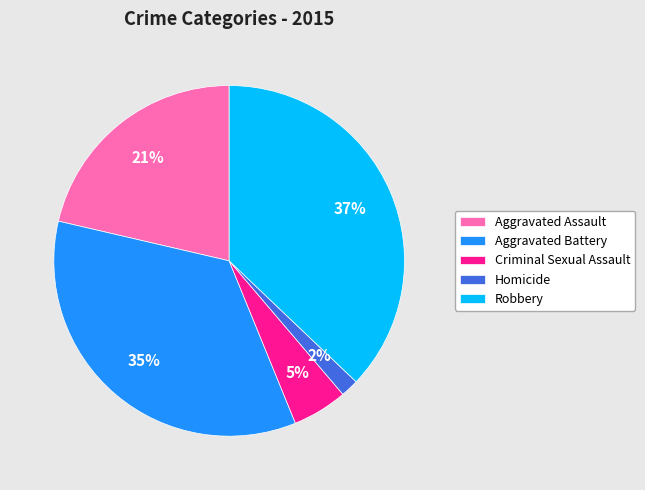

Between Homicide and Criminal Sexual Assault, which is larger?

Criminal Sexual Assault